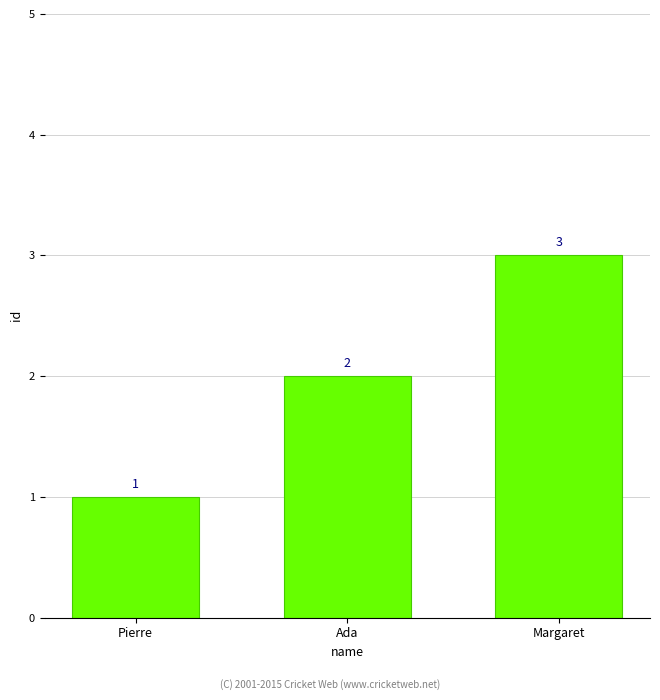

Are the bars grouped side by side (vs. stacked)?

No